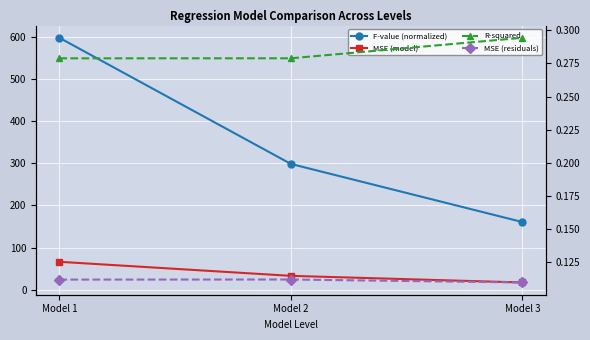

How many lines are shown in the chart?

4